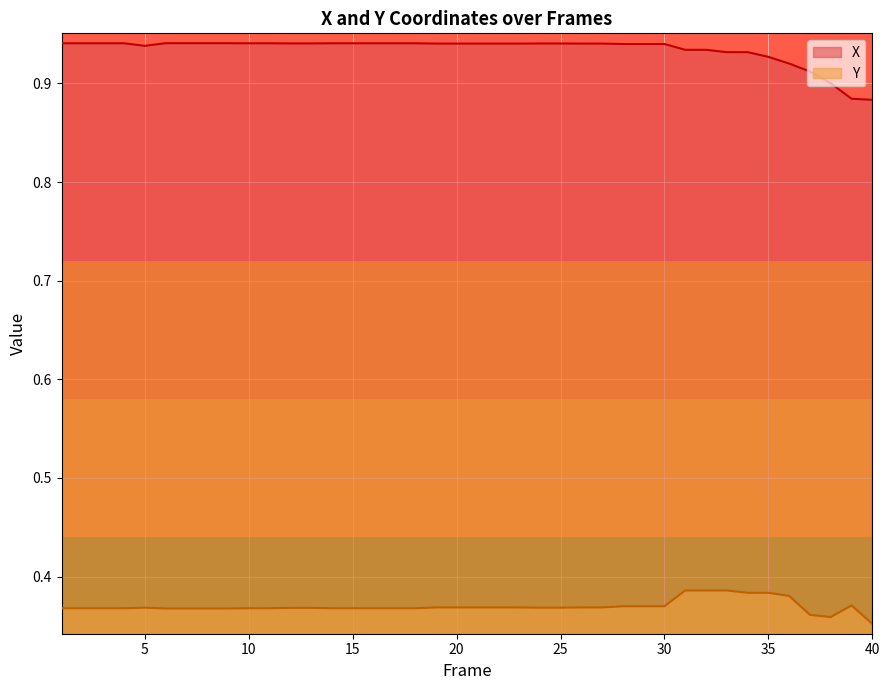

True or false: Y and X intersect in this chart.

False